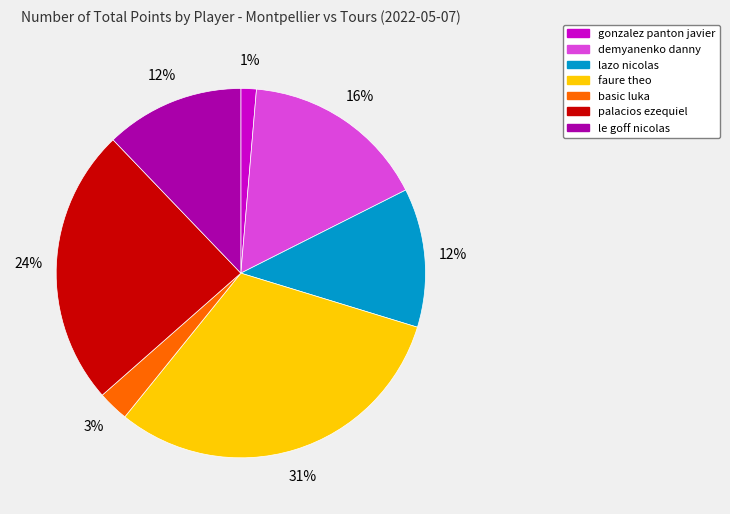

Does palacios ezequiel account for over 50% of the chart?

No